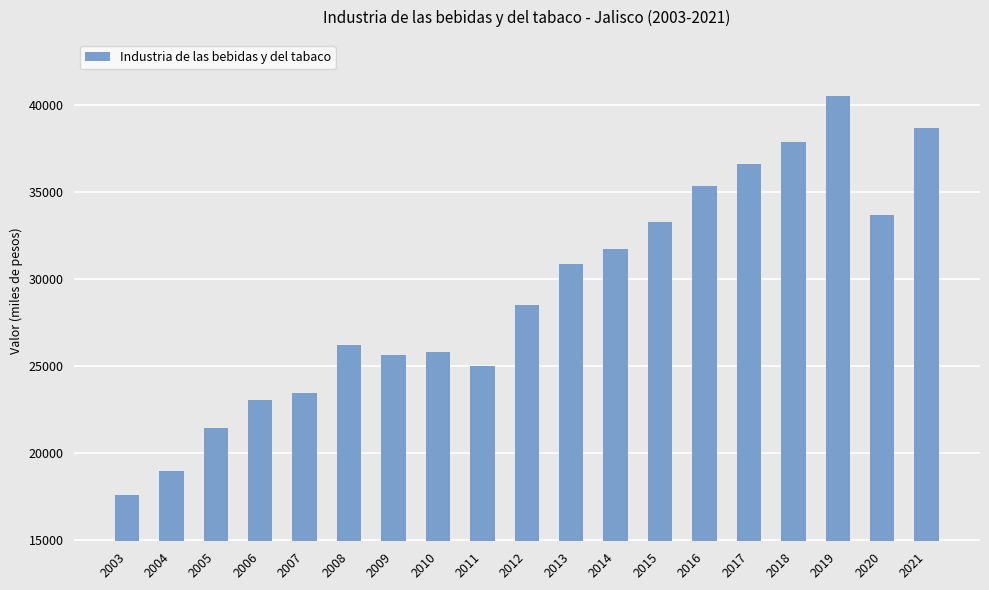

How many values are below 28535?

9